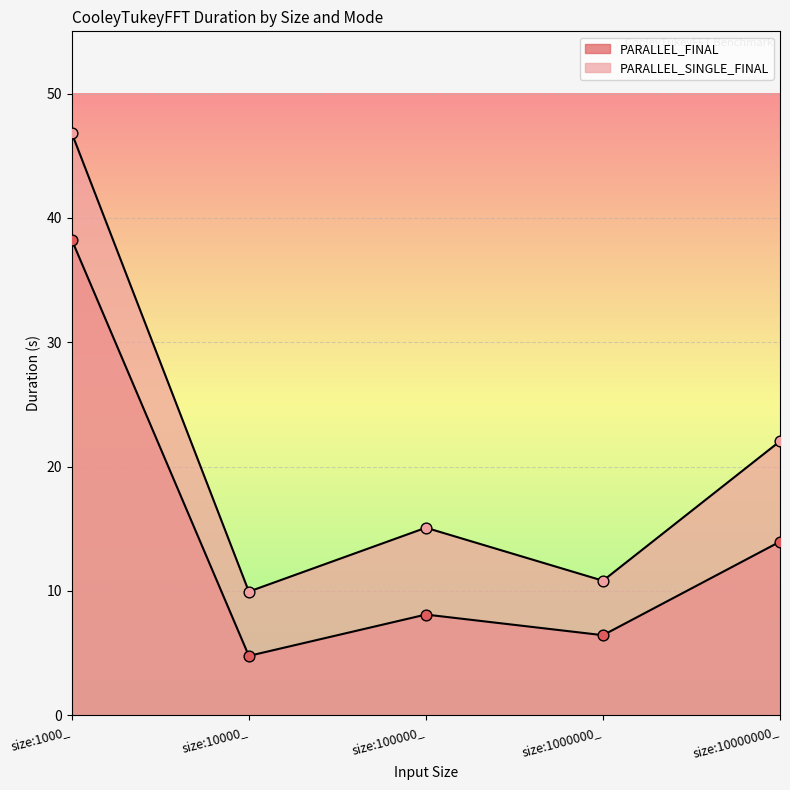

Which series contains the highest Y value?

PARALLEL_SINGLE_FINAL